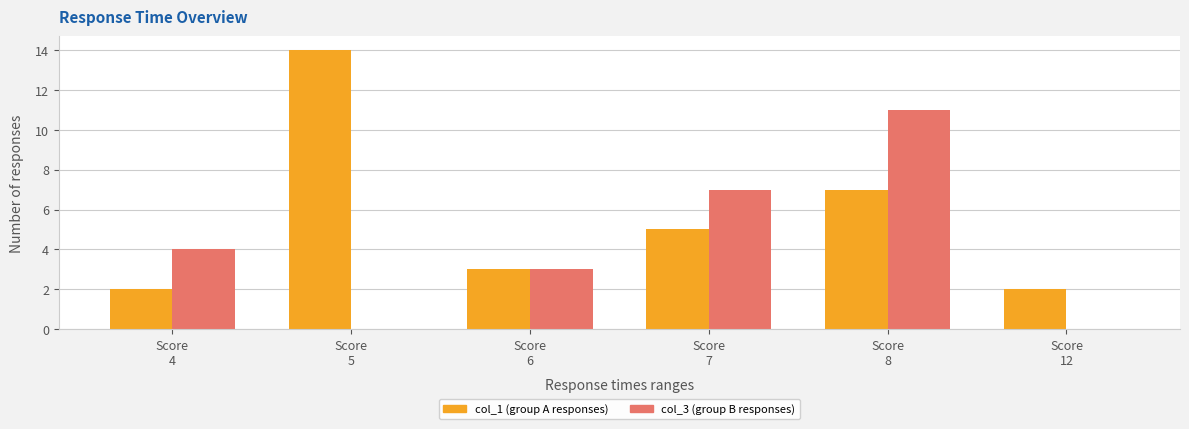

Count the col_3 (group B responses) values in the range 0 to 7.

5